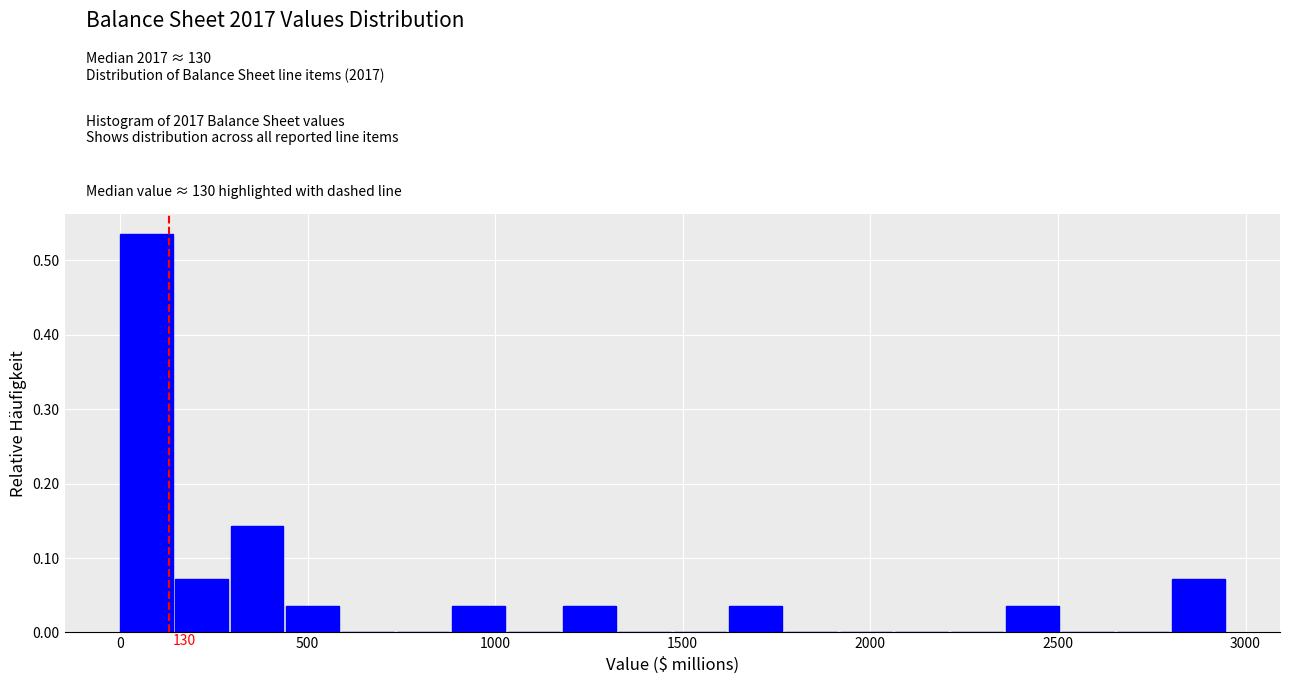

Around what value on the x-axis is the tallest bar? Give the approximate position of its centre, as read against the axis.

50